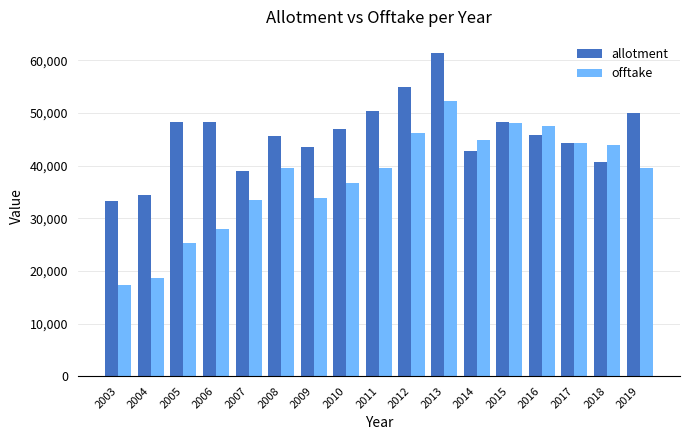

What is the difference between the maximum and minimum values in the offtake series?

34965.8